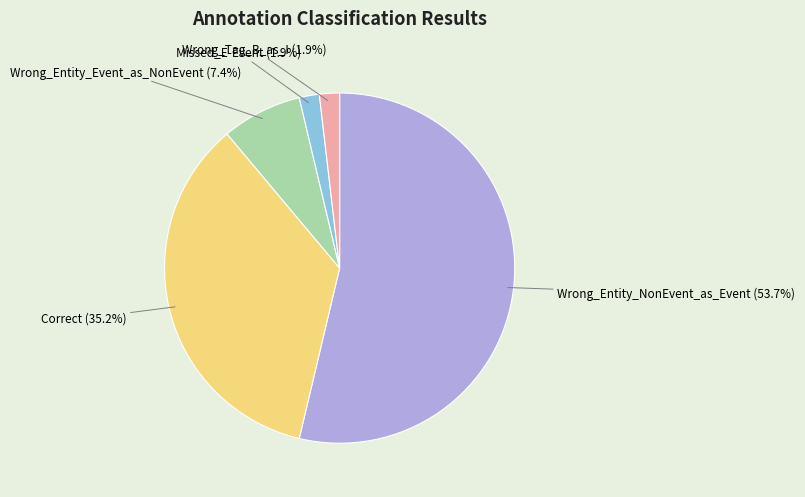

Is there any slice that represents more than half of the pie?

Yes